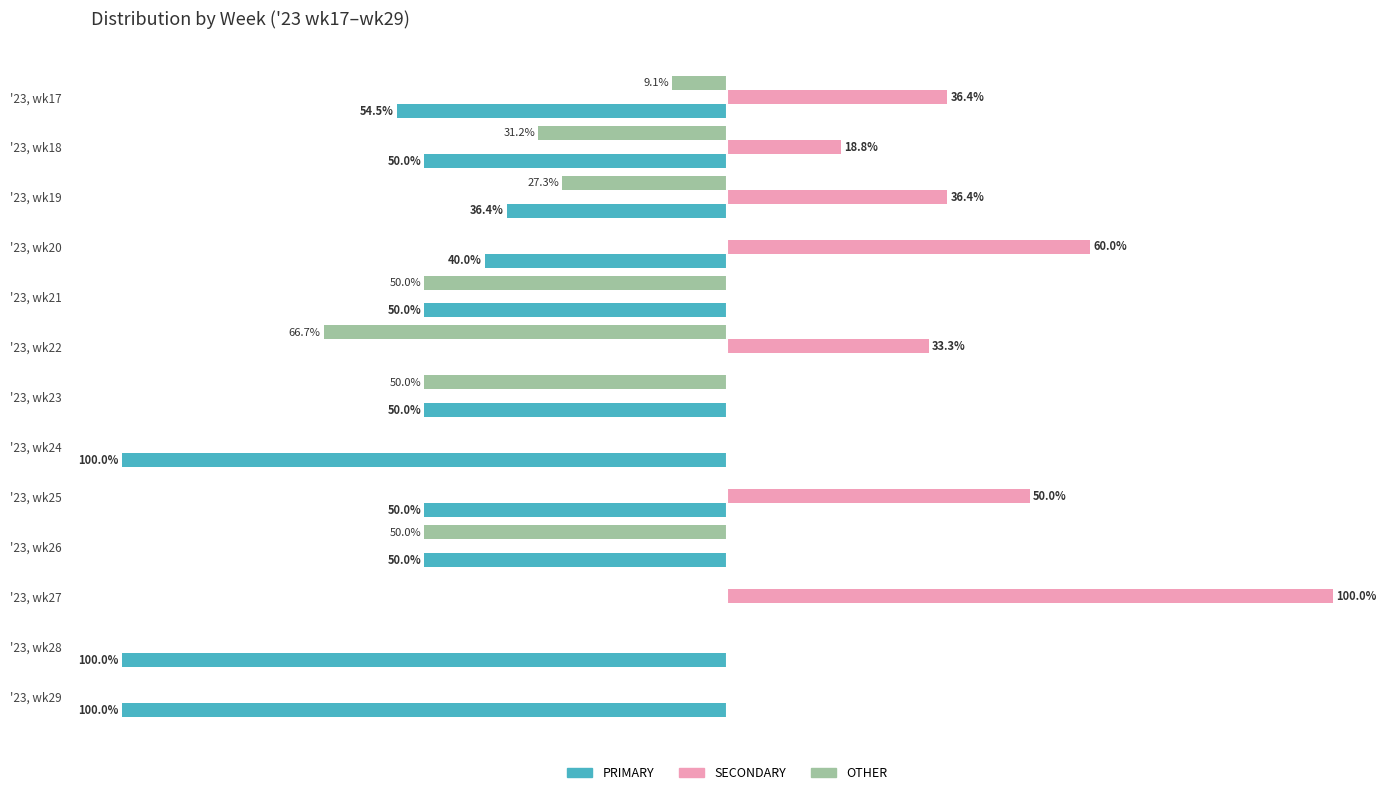

Where is OTHER nearest to the value -33?

'23, wk18